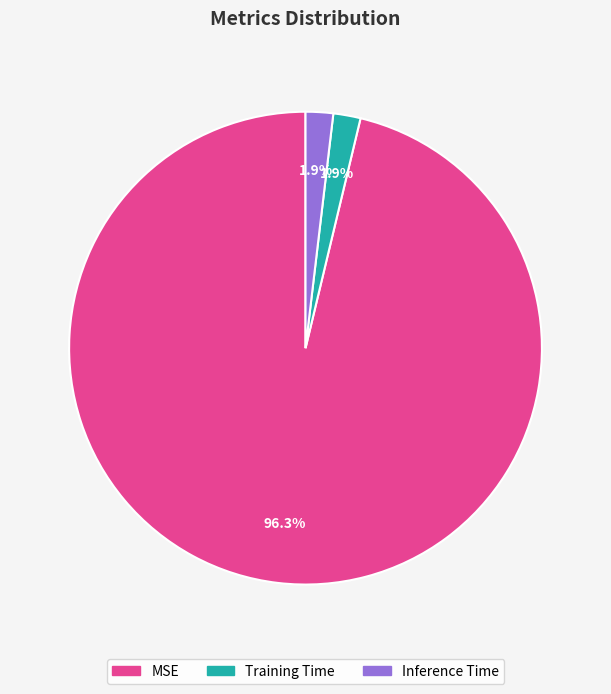

To the nearest percent, what is the combined percentage of MSE and Training Time?

98%